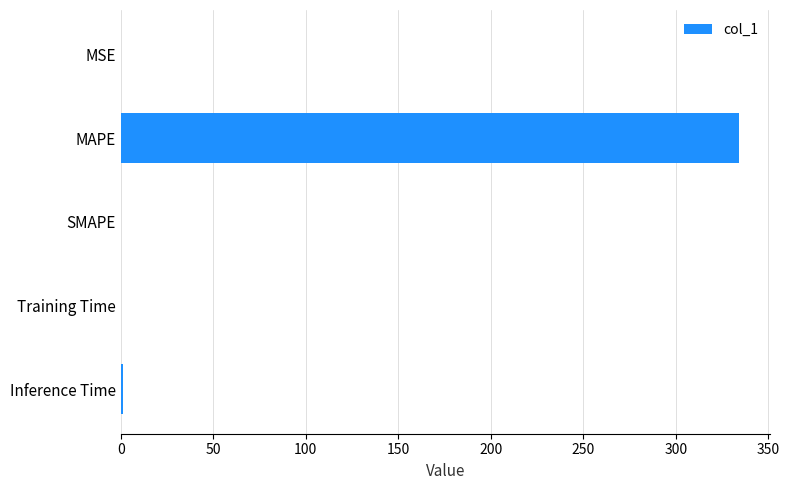

True or false: the data shows 0.0 at SMAPE.

True